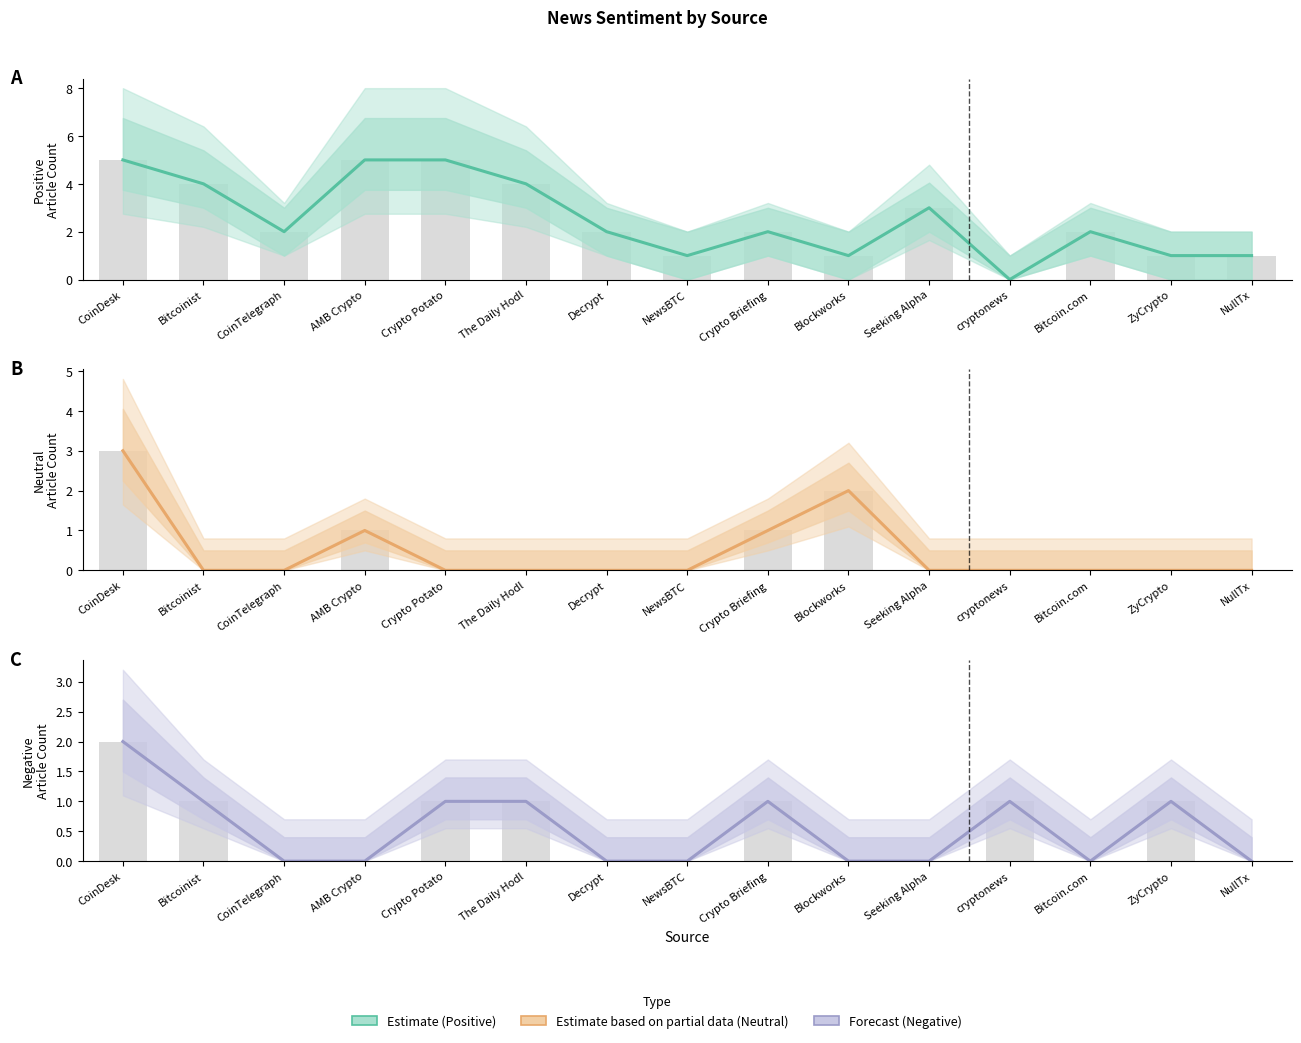

What is the label of the 14th bar from the left?

ZyCrypto